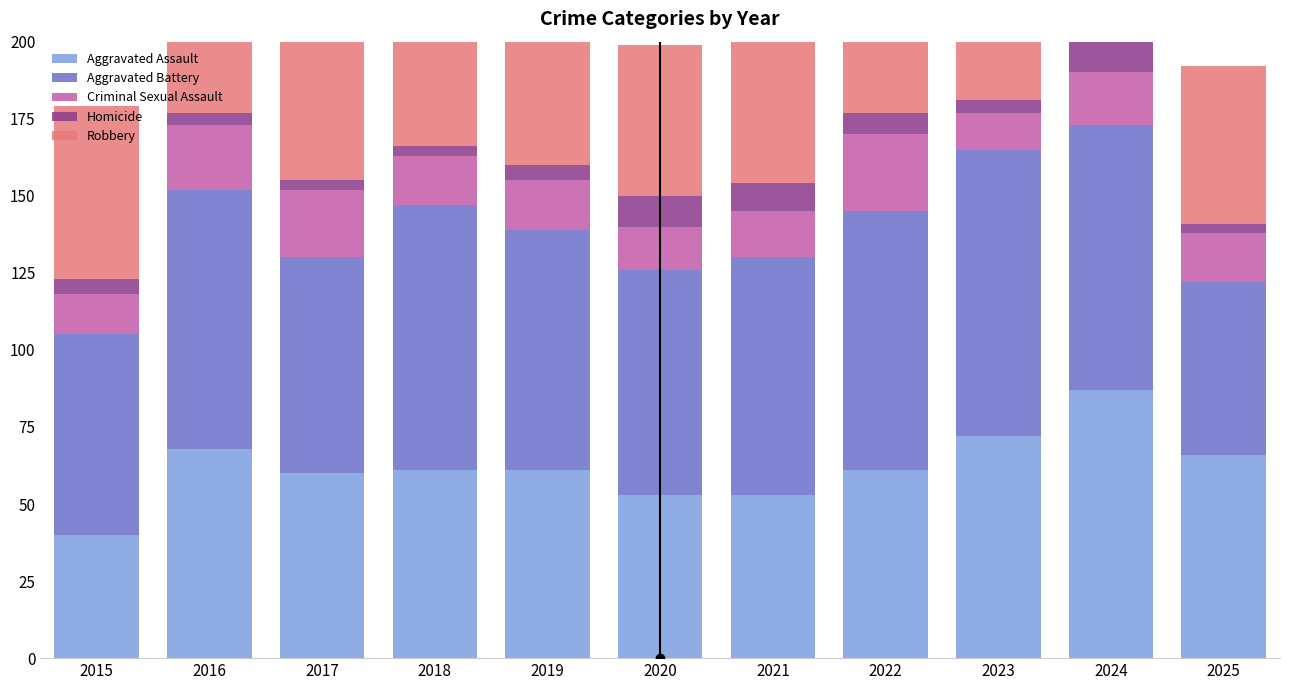

How many data points in Criminal Sexual Assault are less than 16?

4